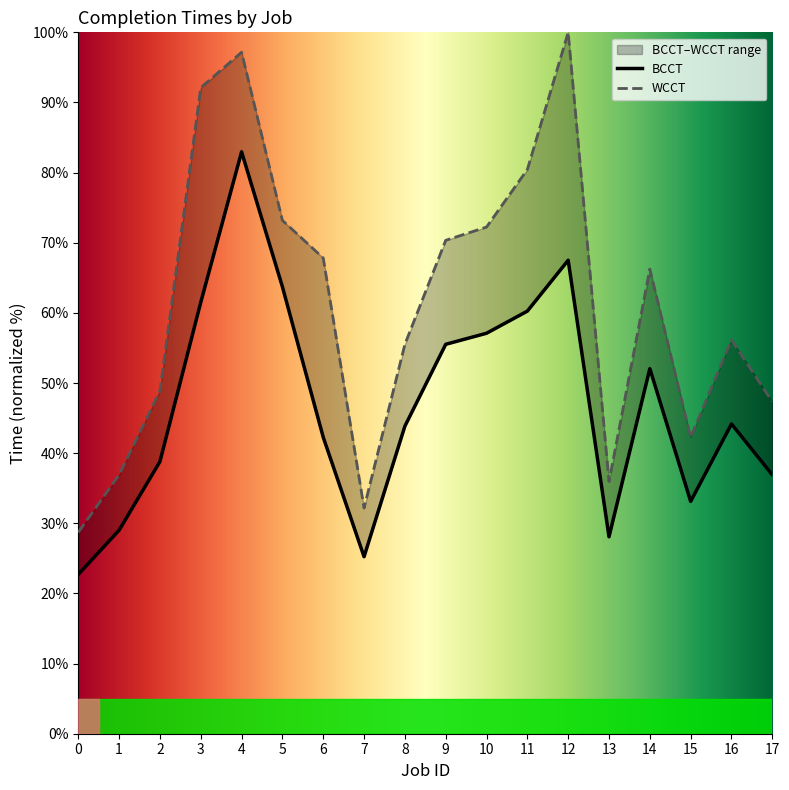

Rank the categories by BCCT value from lowest to highest.

0, 7, 13, 1, 15, 17, 2, 6, 8, 16, 14, 9, 10, 11, 3, 5, 12, 4